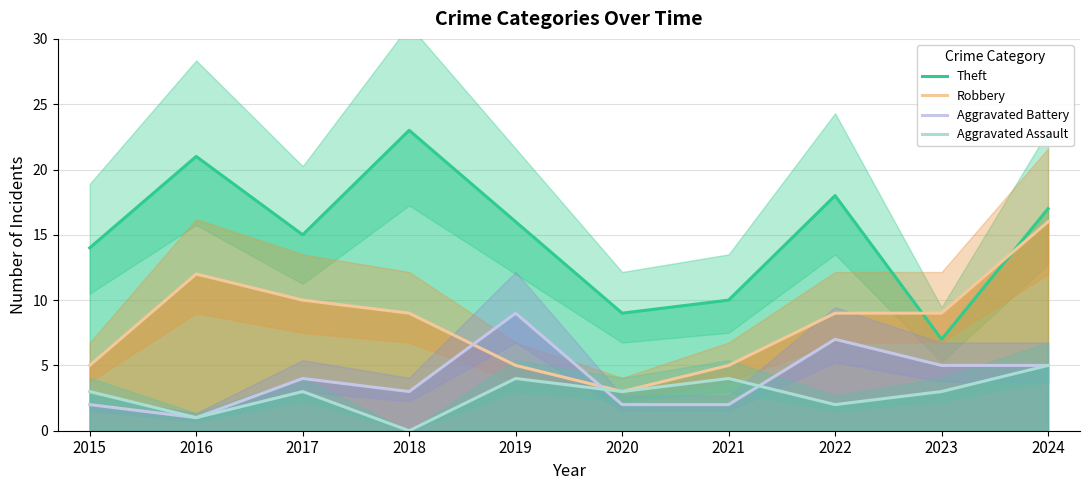

True or false: Aggravated Assault and Theft cross at least once.

False